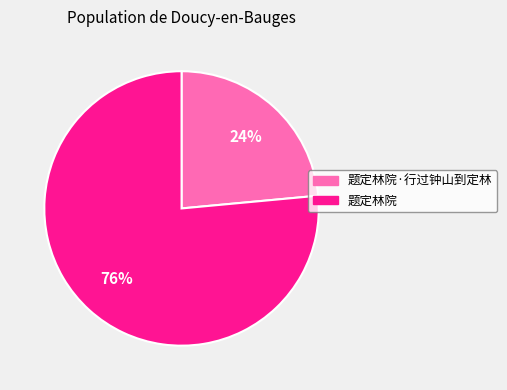

Between 题定林院·行过钟山到定林 and 题定林院, which is larger?

题定林院